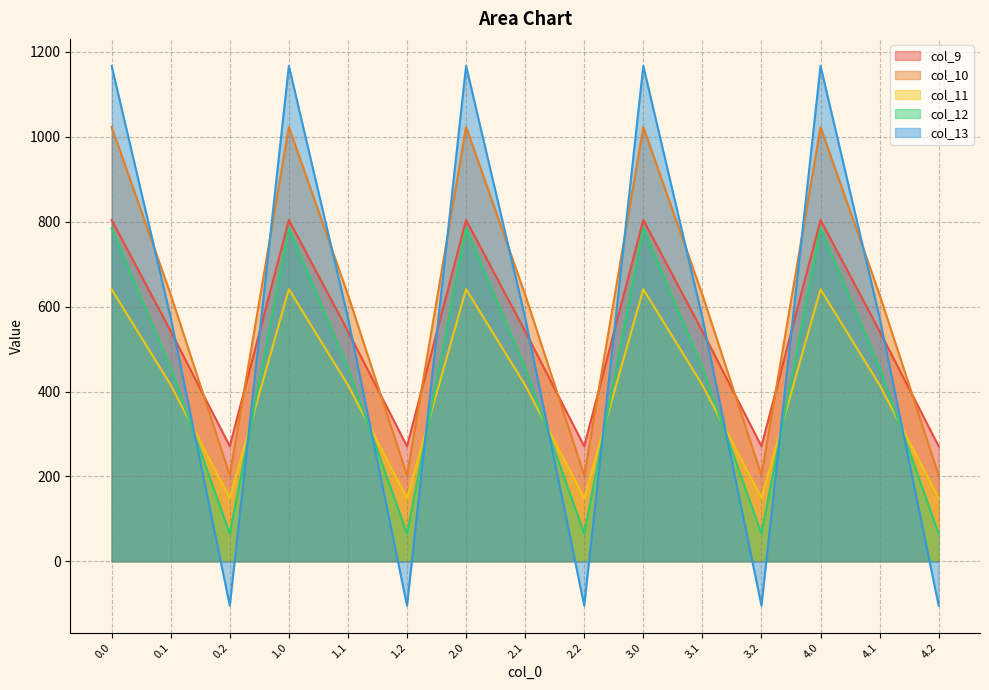

What is the sum of the col_11 values at 4.1 and 2.0?

1056.3